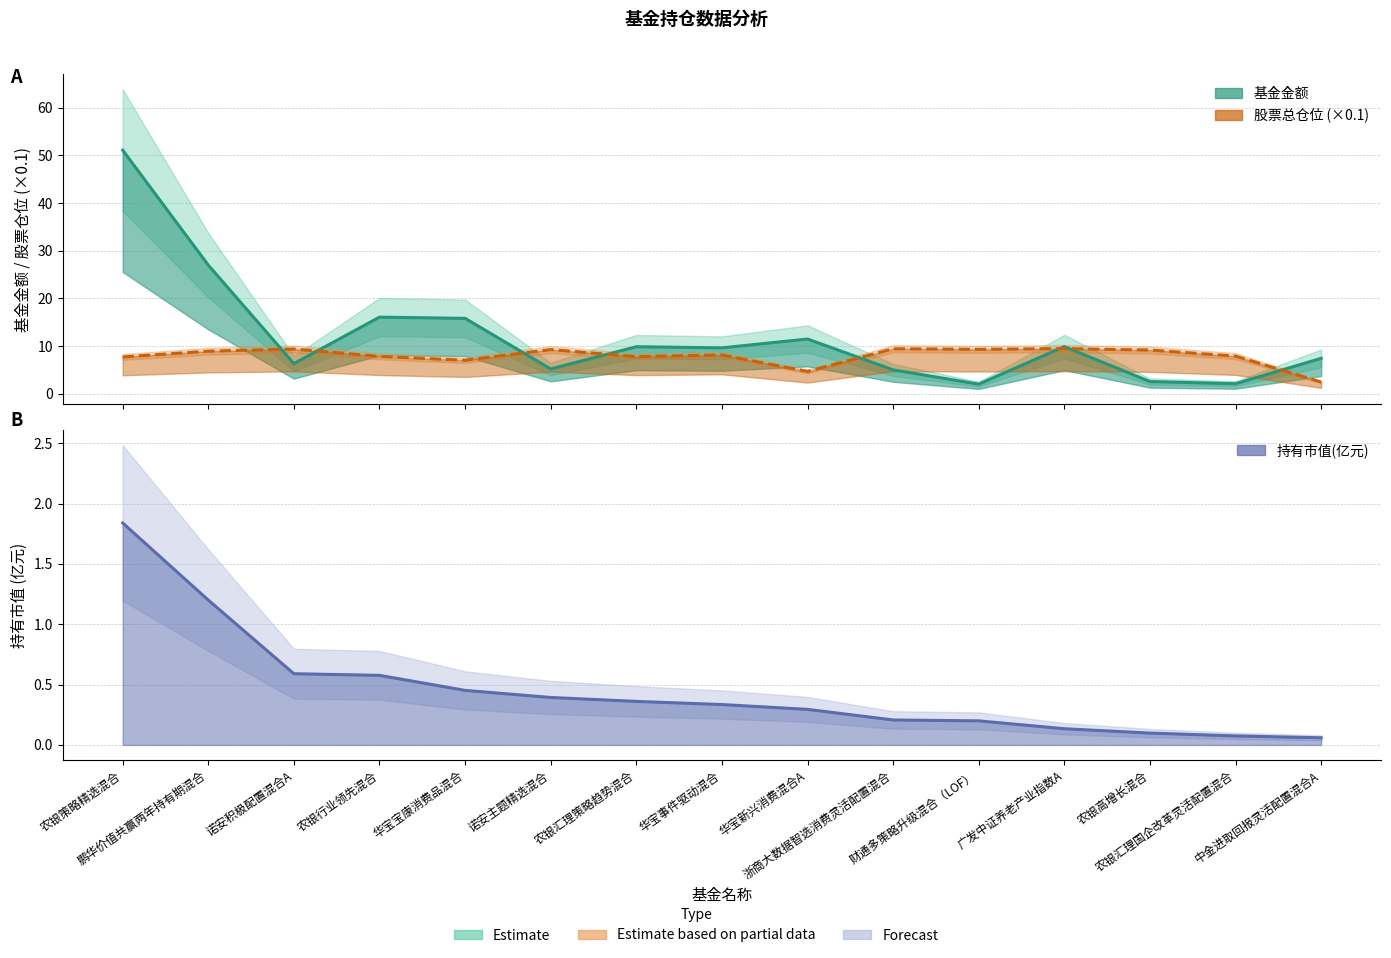

List the labels in order of 持有市值(亿元) value, largest first.

农银策略精选混合, 鹏华价值共赢两年持有期混合, 诺安积极配置混合A, 农银行业领先混合, 华宝宝康消费品混合, 诺安主题精选混合, 农银汇理策略趋势混合, 华宝事件驱动混合, 华宝新兴消费混合A, 浙商大数据智选消费灵活配置混合, 财通多策略升级混合（LOF）, 广发中证养老产业指数A, 农银高增长混合, 农银汇理国企改革灵活配置混合, 中金进取回报灵活配置混合A